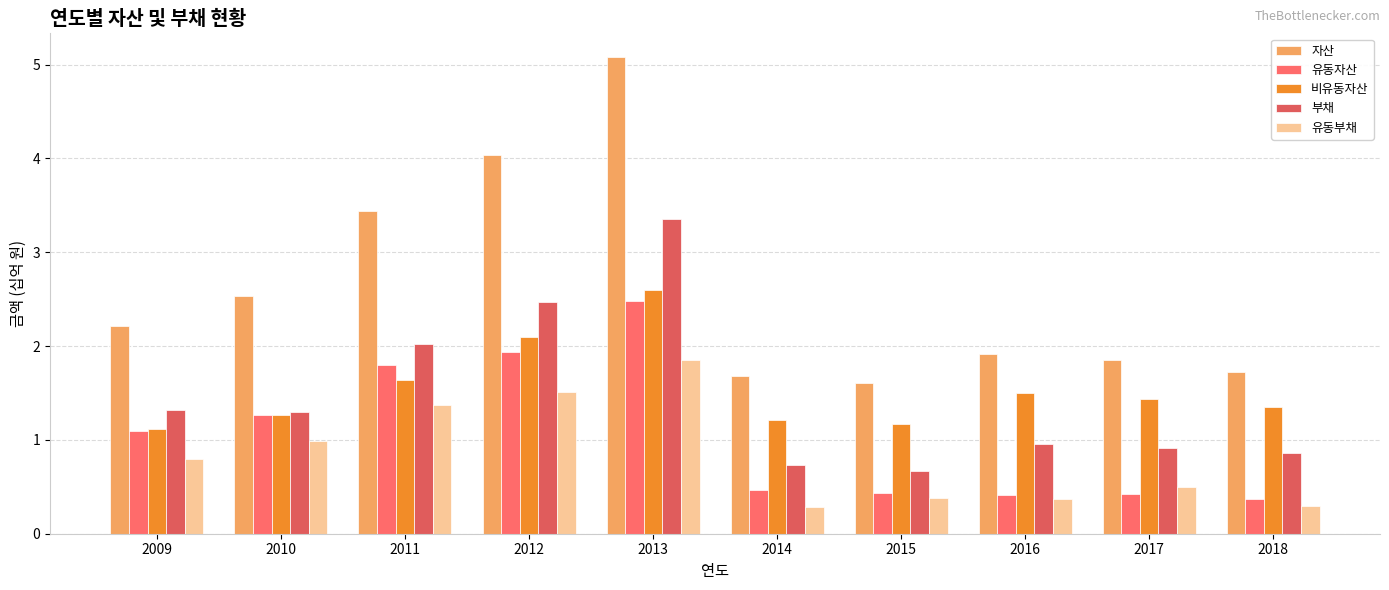

Reading left to right, what are all the values shown in this chart?

자산: 2009=2.2	2010=2.5	2011=3.4	2012=4.0	2013=5.1	2014=1.7	2015=1.6	2016=1.9	2017=1.9	2018=1.7
유동자산: 2009=1.1	2010=1.3	2011=1.8	2012=1.9	2013=2.5	2014=0.5	2015=0.4	2016=0.4	2017=0.4	2018=0.4
비유동자산: 2009=1.1	2010=1.3	2011=1.6	2012=2.1	2013=2.6	2014=1.2	2015=1.2	2016=1.5	2017=1.4	2018=1.4
부채: 2009=1.3	2010=1.3	2011=2.0	2012=2.5	2013=3.4	2014=0.7	2015=0.7	2016=1.0	2017=0.9	2018=0.9
유동부채: 2009=0.8	2010=1.0	2011=1.4	2012=1.5	2013=1.9	2014=0.3	2015=0.4	2016=0.4	2017=0.5	2018=0.3